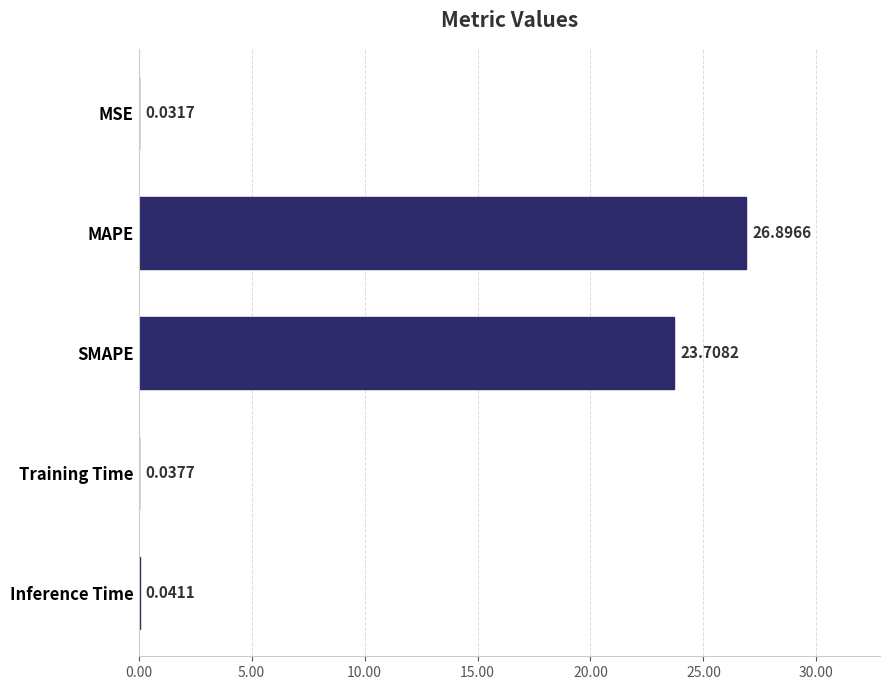

Which has a higher value, MSE or MAPE?

MAPE